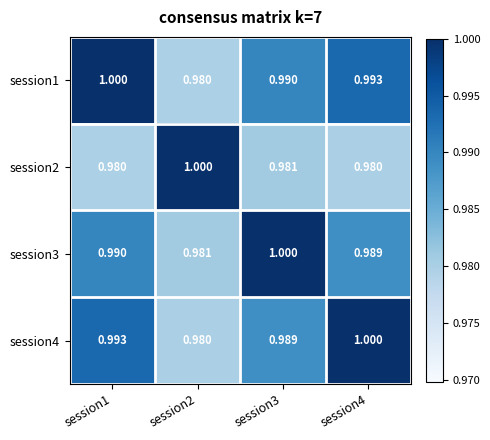

Is the value of session1 at session2 greater than the value of session3 at session3?

No